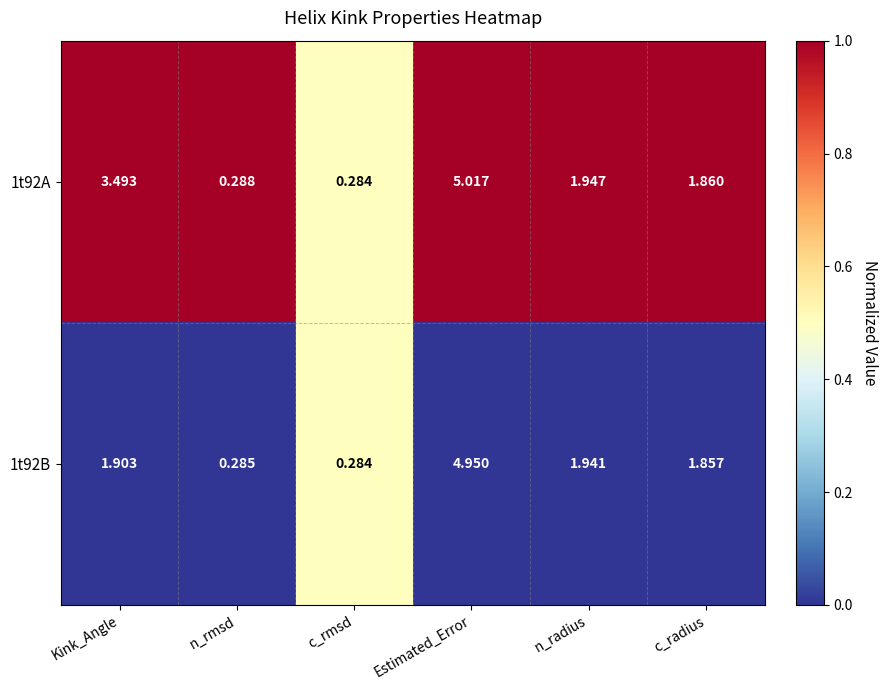

Rank the series by their average value, from lowest to highest.

1t92B, 1t92A